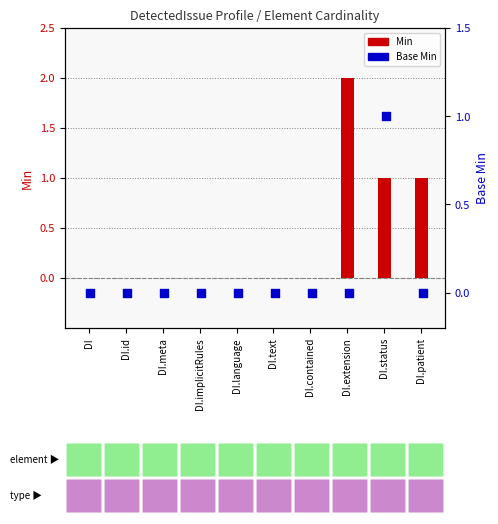

Which series has the widest spread of Y values?

Min